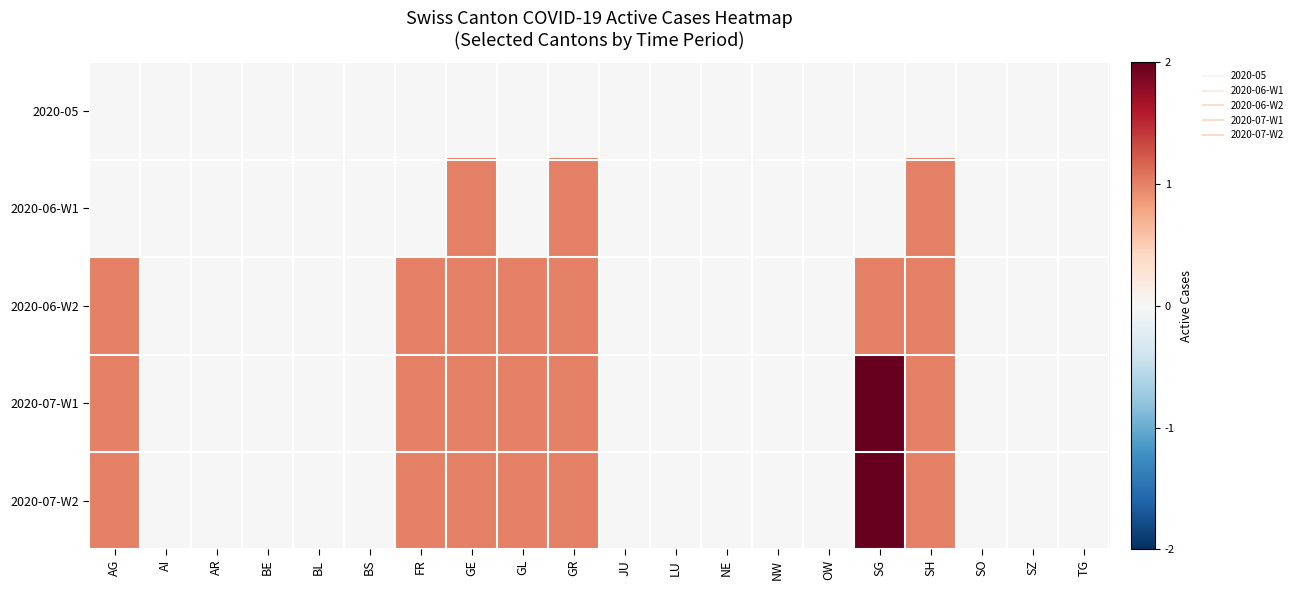

At how many categories does at least one series exceed 0?

7